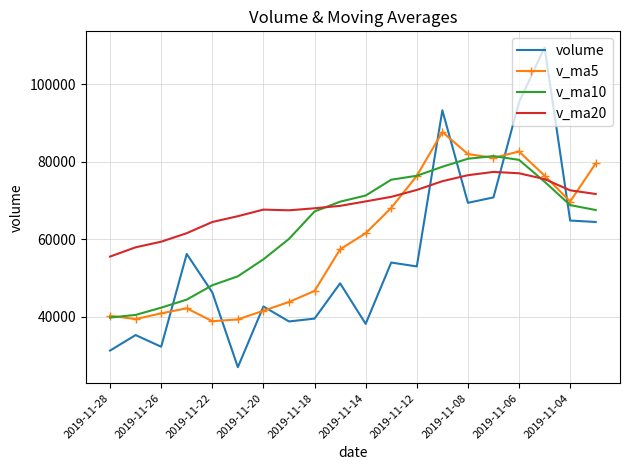

True or false: volume and v_ma20 cross at least once.

True